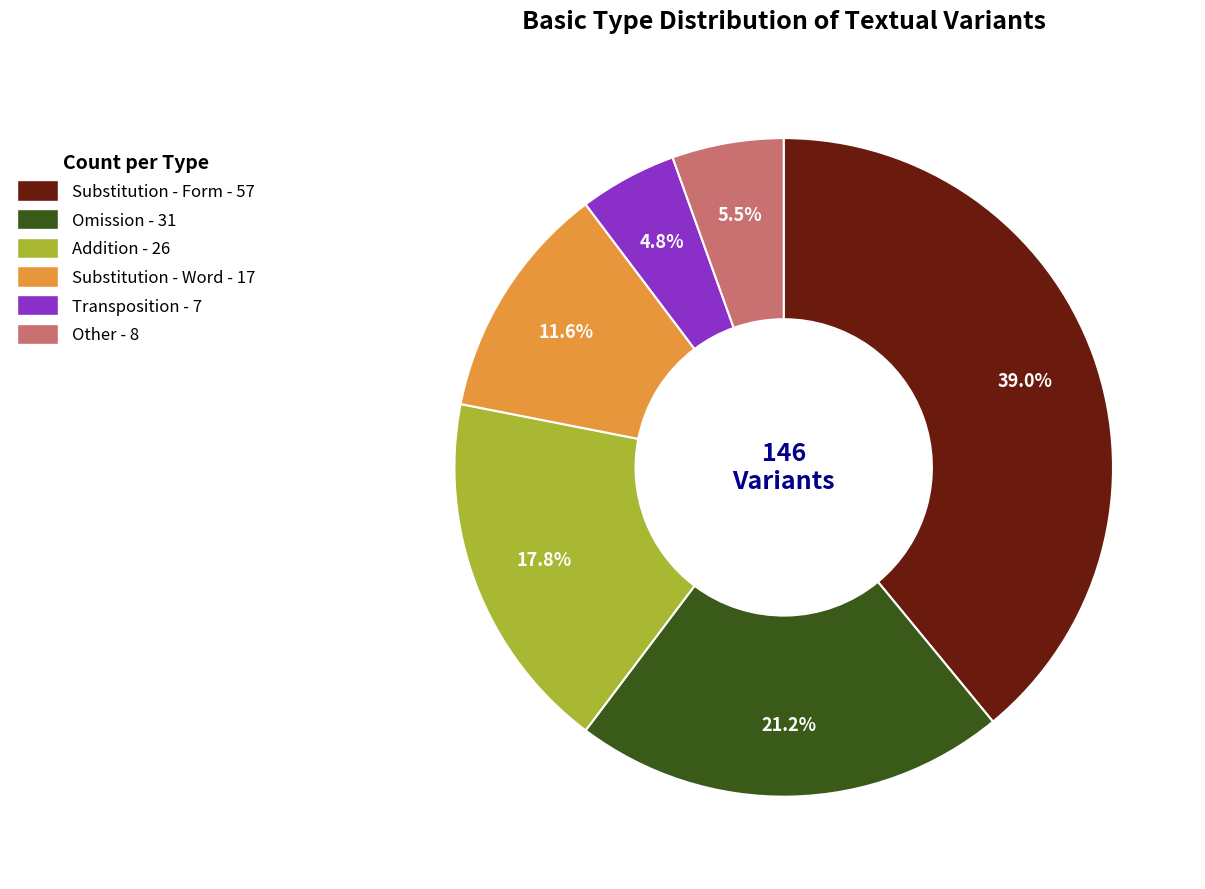

To the nearest percent, what is the difference between the Addition and Substitution - Word slice percentages?

6%